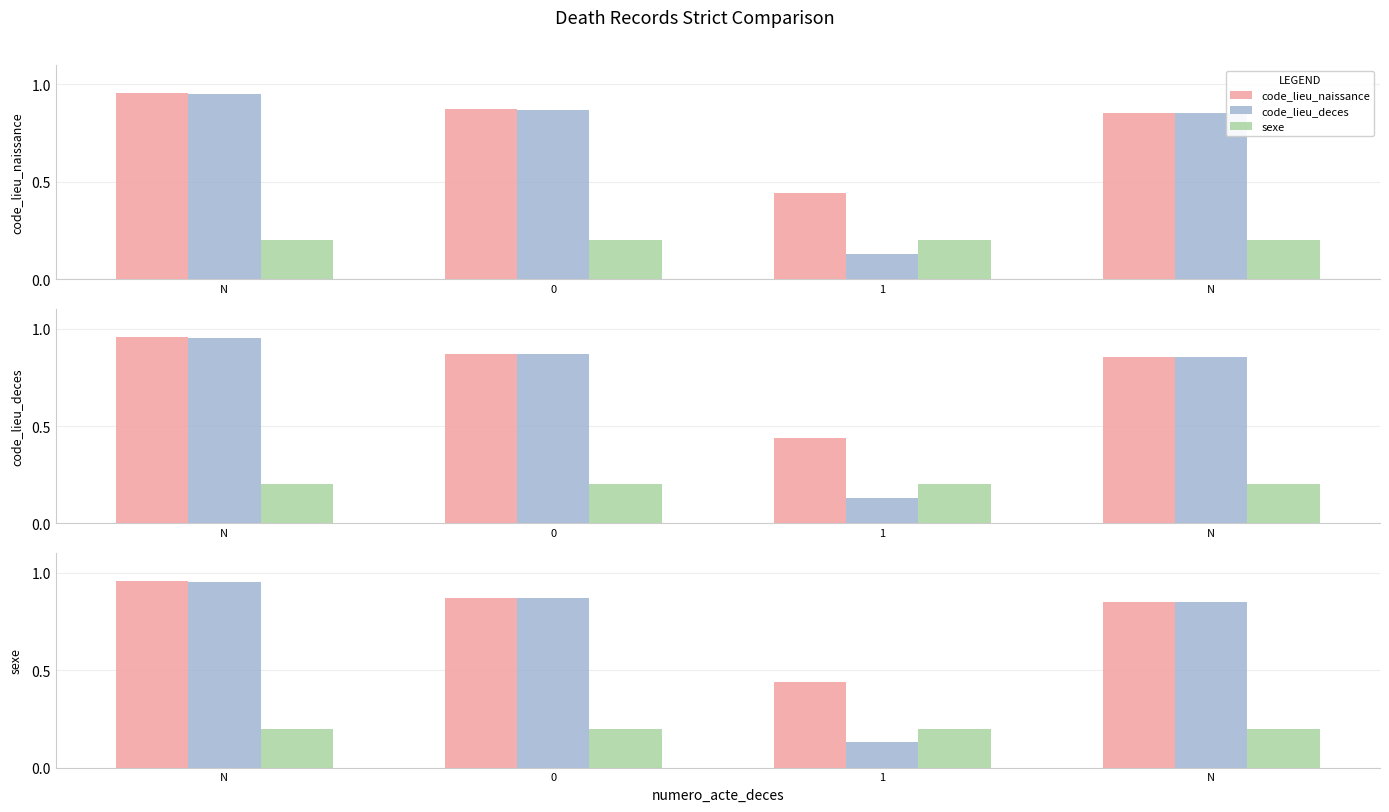

At which label is code_lieu_naissance closest to 0?

1